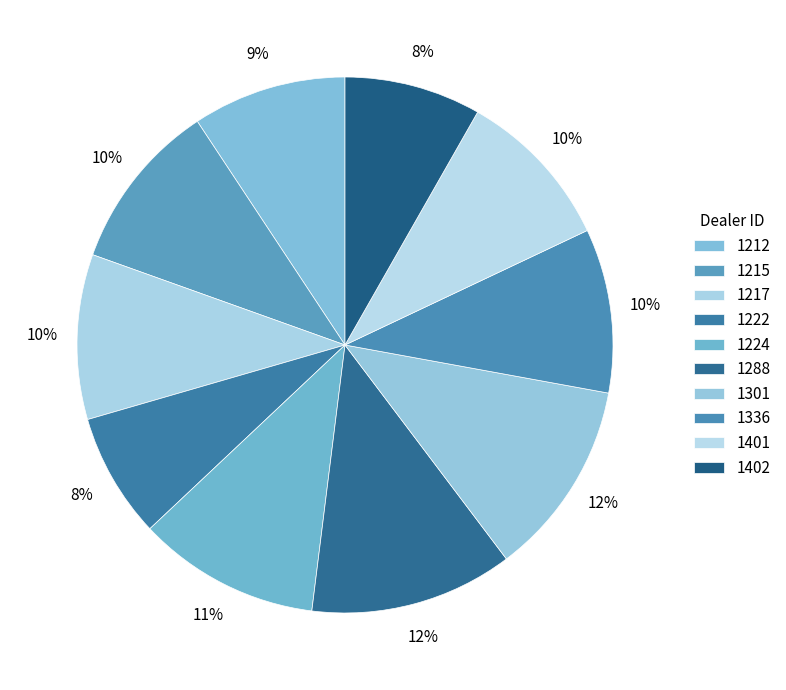

Count the number of slices in the pie.

10